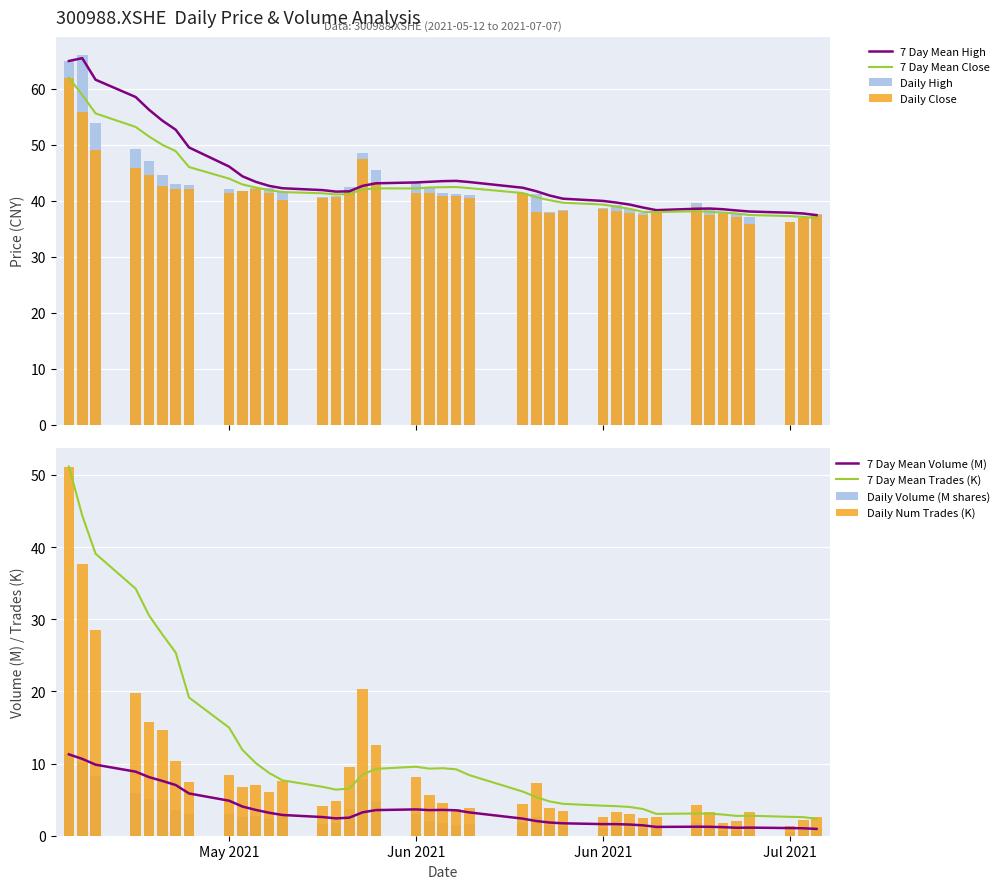

What is the minimum value for 7 Day Mean High?

37.4